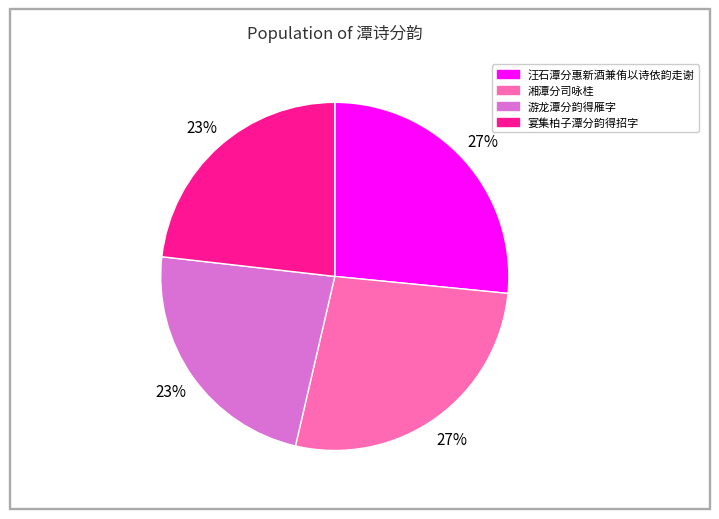

Do 游龙潭分韵得雁字 and 宴集柏子潭分韵得招字 together represent more than half of the pie?

No